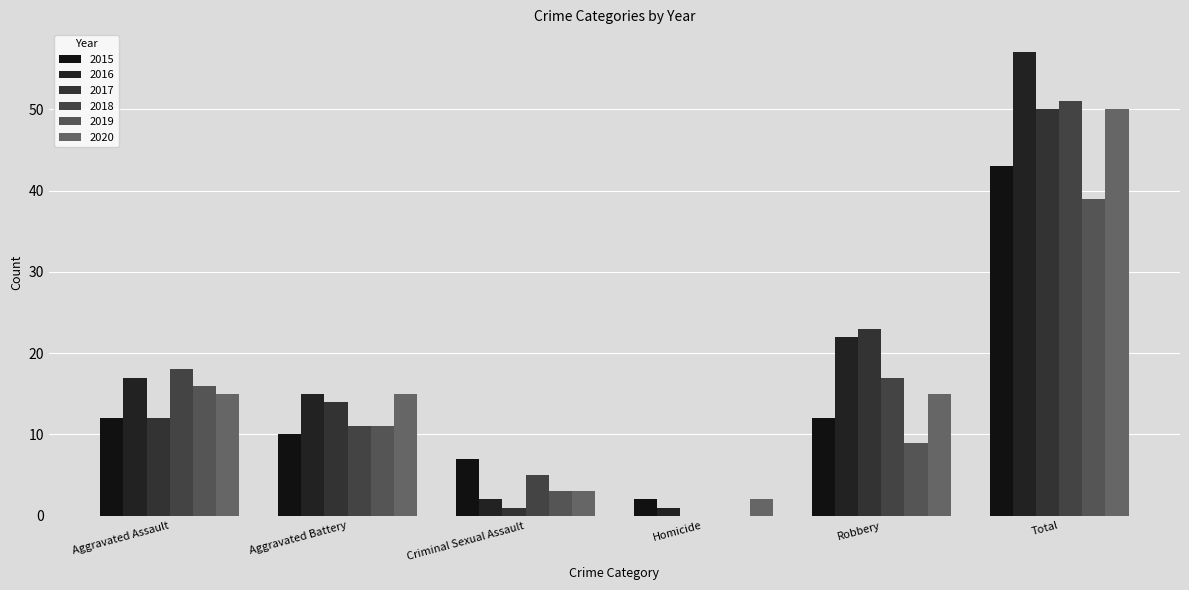

Reading left to right, list all the values displayed in this chart.

2015: 12	10	7	2	12	43
2016: 17	15	2	1	22	57
2017: 12	14	1	0	23	50
2018: 18	11	5	0	17	51
2019: 16	11	3	0	9	39
2020: 15	15	3	2	15	50